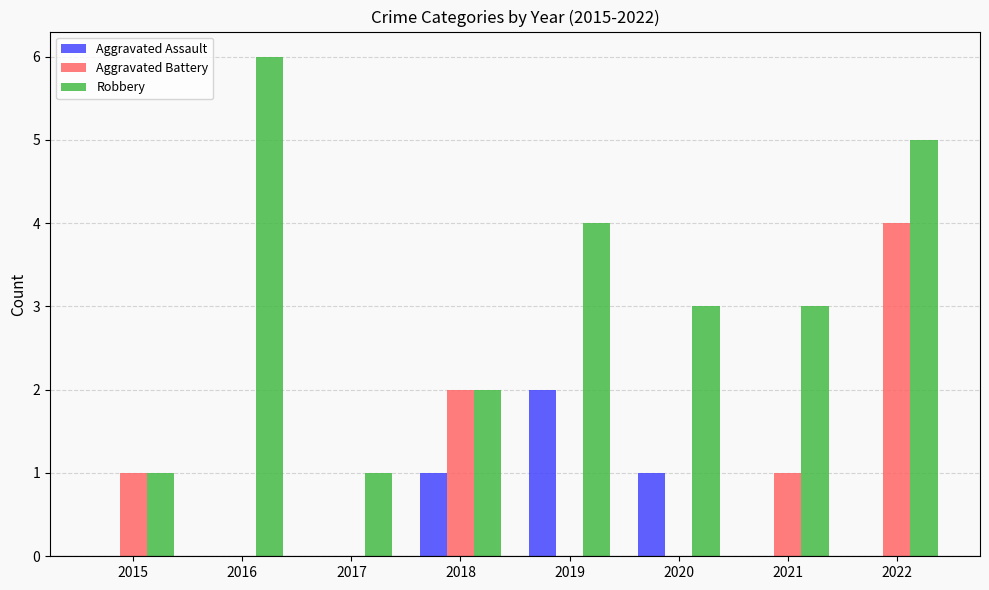

What value does the Aggravated Battery series have at 2022?

4